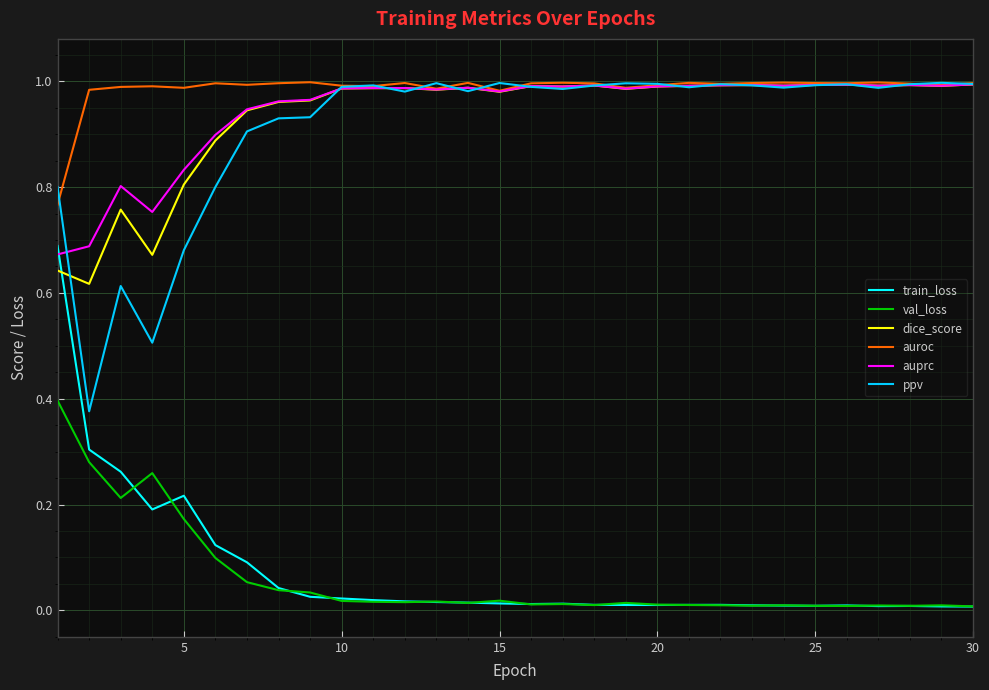

How many times do train_loss and auprc cross each other?

1